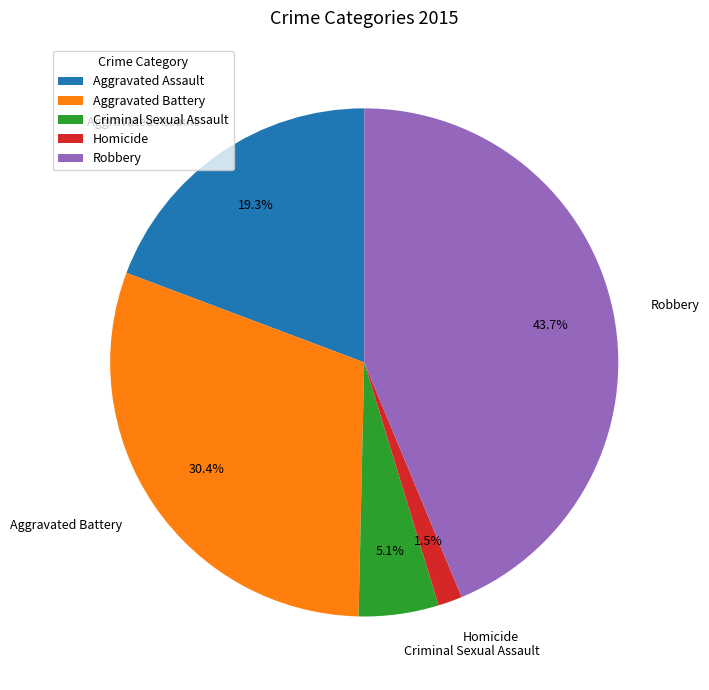

What is the smallest slice in the pie chart?

Homicide